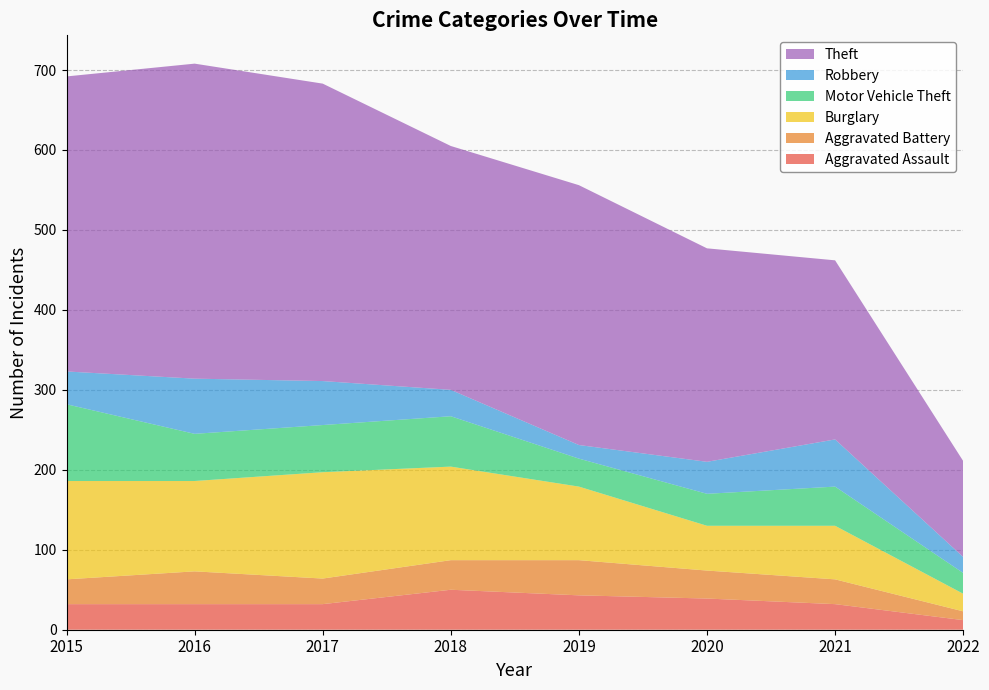

Reading left to right, list all the values displayed in this chart.

Aggravated Assault: 2015=32	2016=32	2017=32	2018=50	2019=43	2020=39	2021=32	2022=12
Aggravated Battery: 2015=31	2016=41	2017=32	2018=37	2019=44	2020=35	2021=31	2022=11
Burglary: 2015=123	2016=113	2017=133	2018=117	2019=92	2020=56	2021=67	2022=22
Motor Vehicle Theft: 2015=96	2016=59	2017=59	2018=63	2019=35	2020=40	2021=49	2022=26
Robbery: 2015=41	2016=69	2017=55	2018=33	2019=17	2020=40	2021=59	2022=20
Theft: 2015=369	2016=394	2017=372	2018=305	2019=325	2020=267	2021=224	2022=120